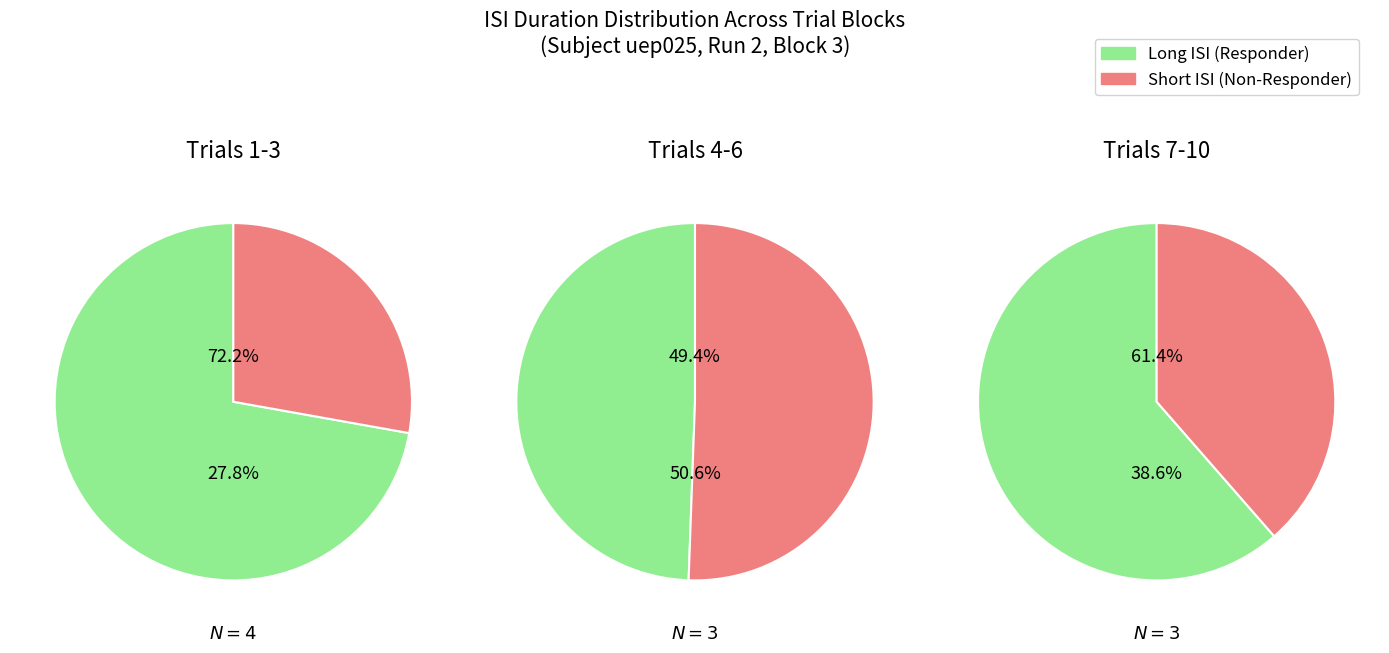

Combined, what portion of the pie is 0 and 1?

100.0%